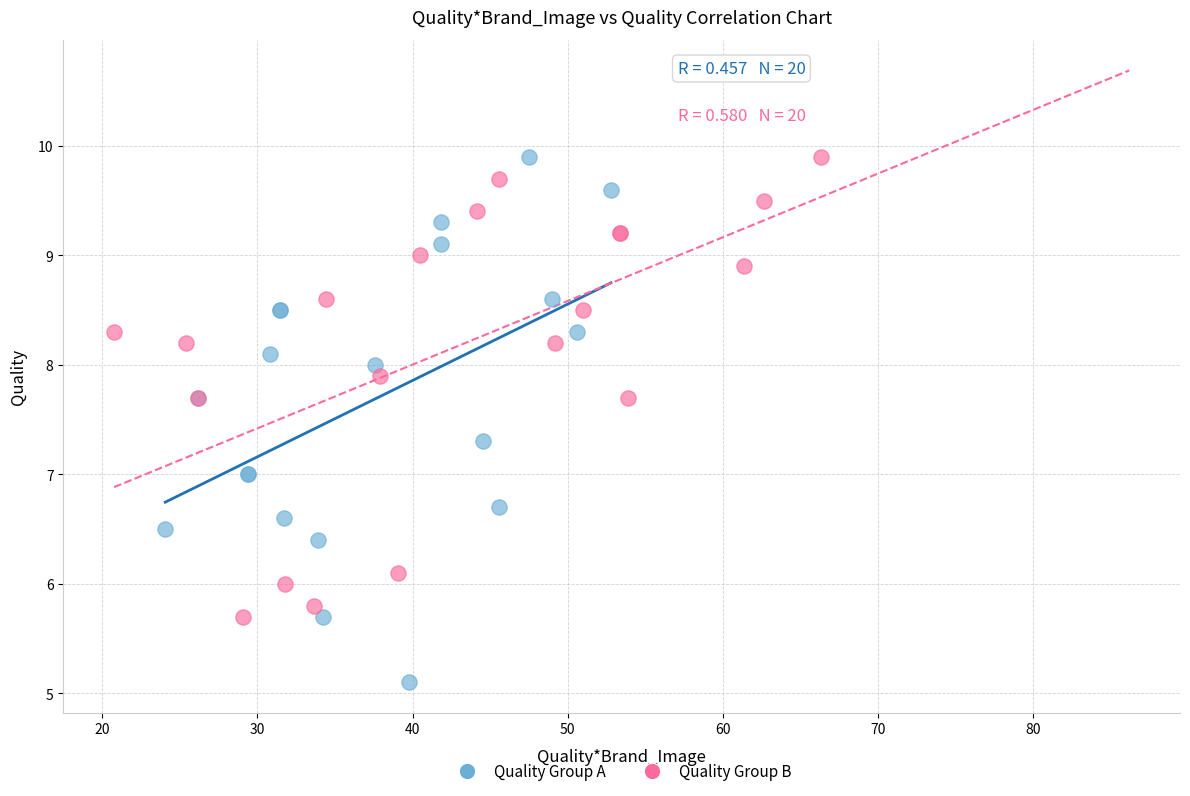

Which series has the widest spread of Y values?

Quality Group A